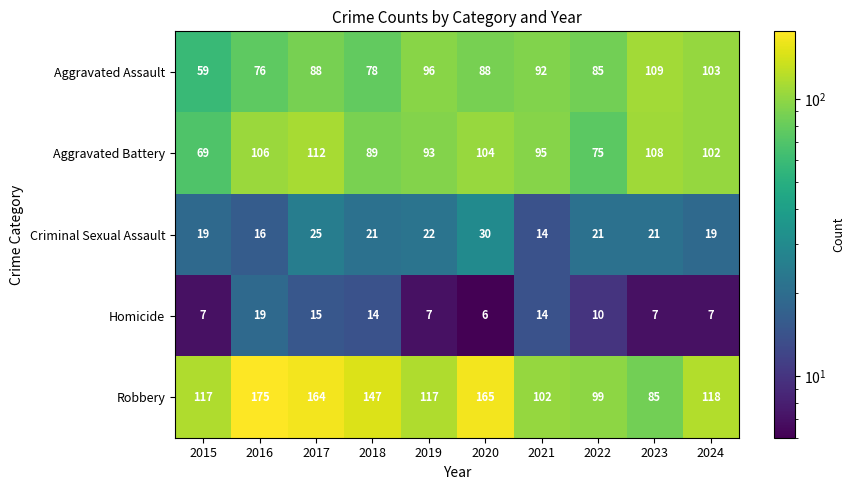

What is the difference between the Aggravated Assault values at 2024 and 2018?

25